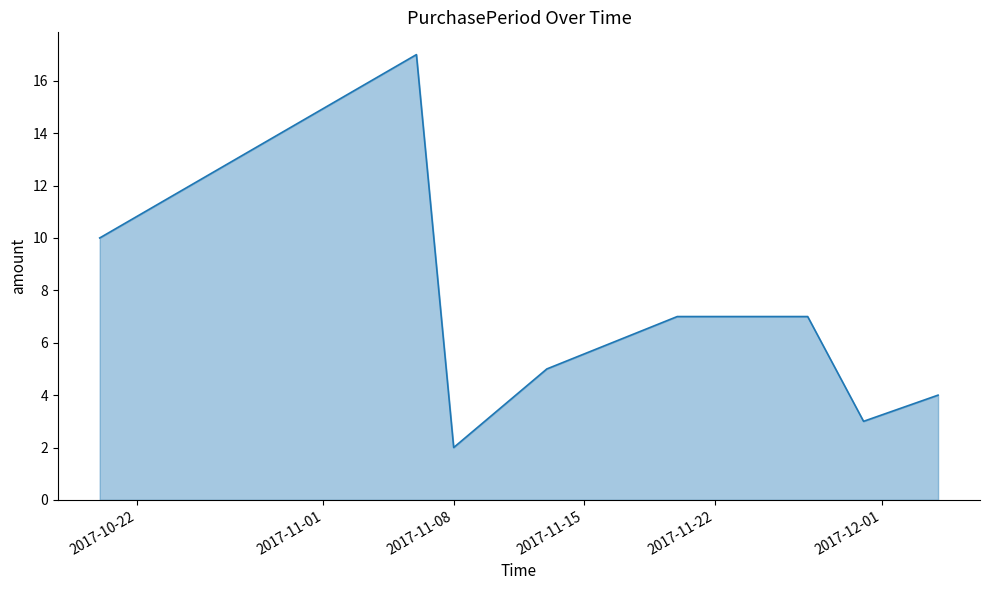

What is the average value?

7